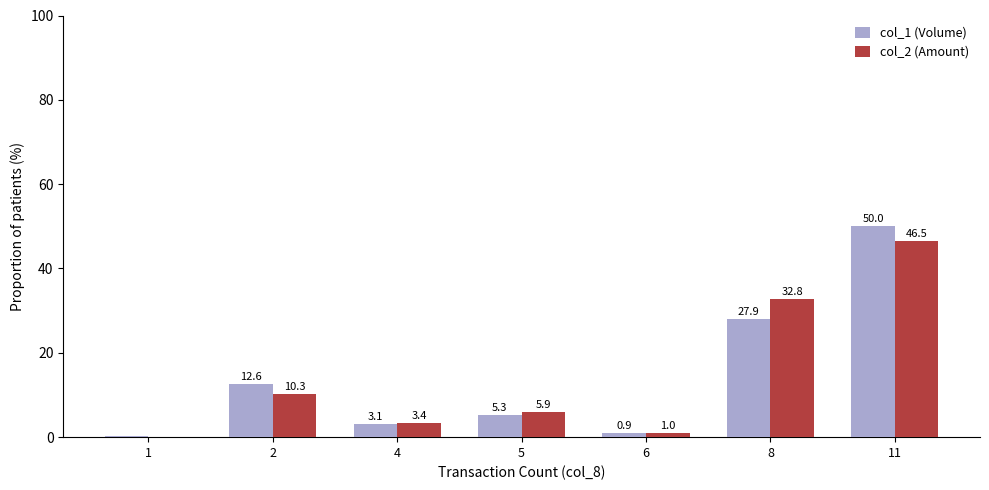

Which category has the highest value across all series?

11